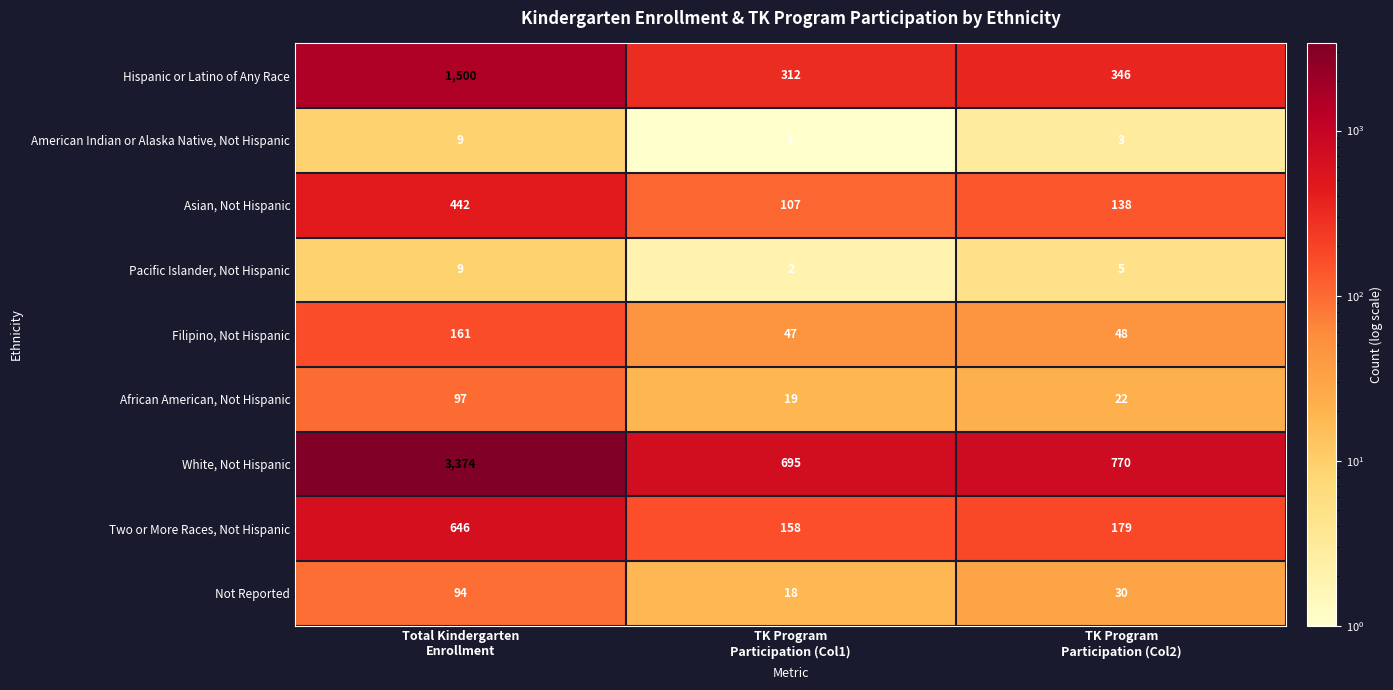

What is the sum of all Two or More Races, Not Hispanic values?

983